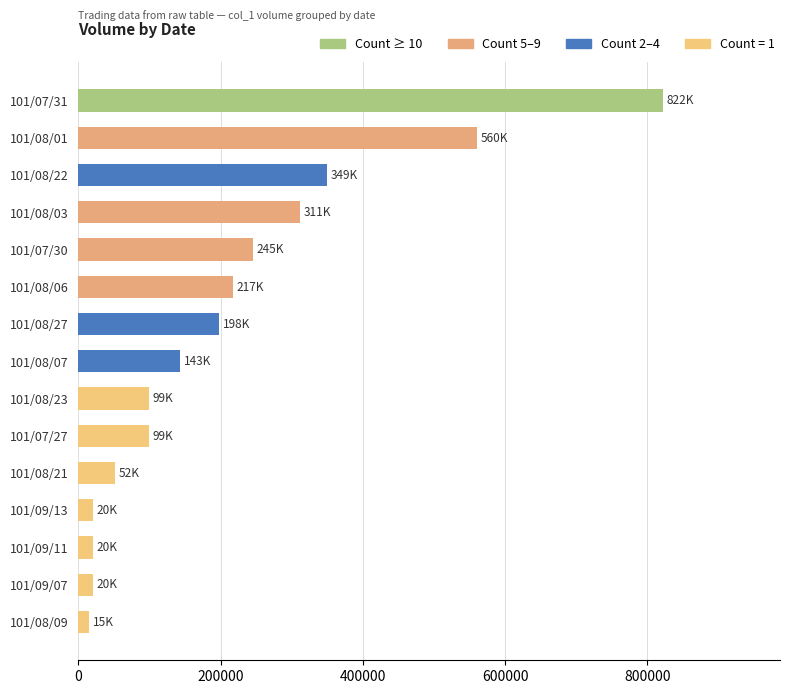

Is it true that the value at 101/07/30 is 382999?

False